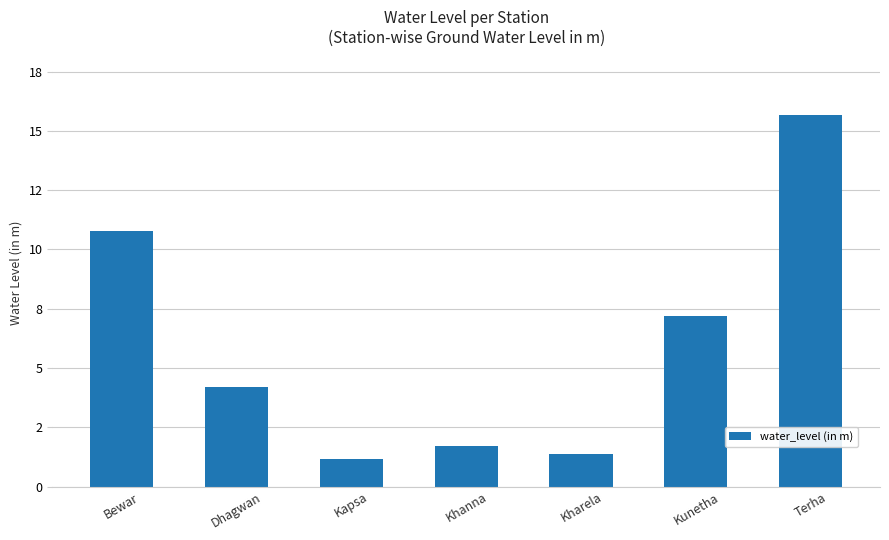

Where is the data nearest to the value 8?

Kunetha